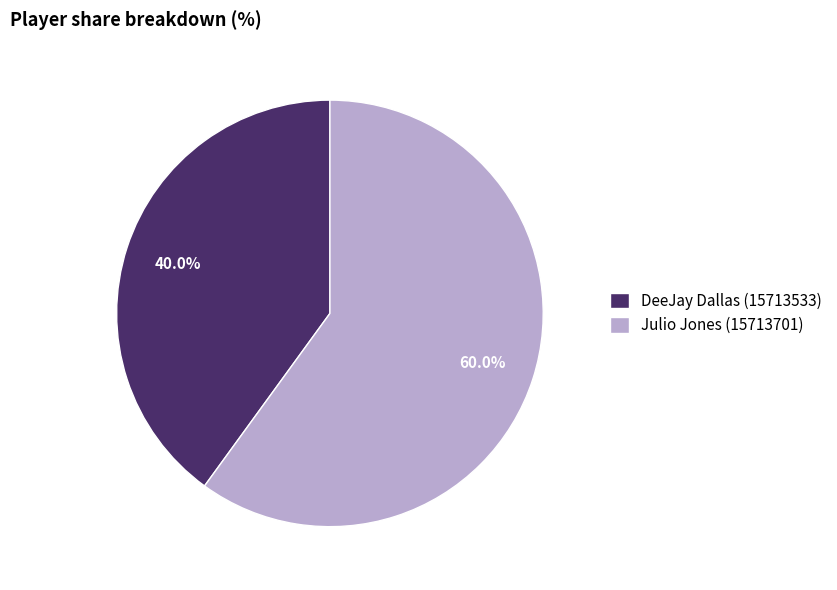

How many segments does this pie chart have?

2